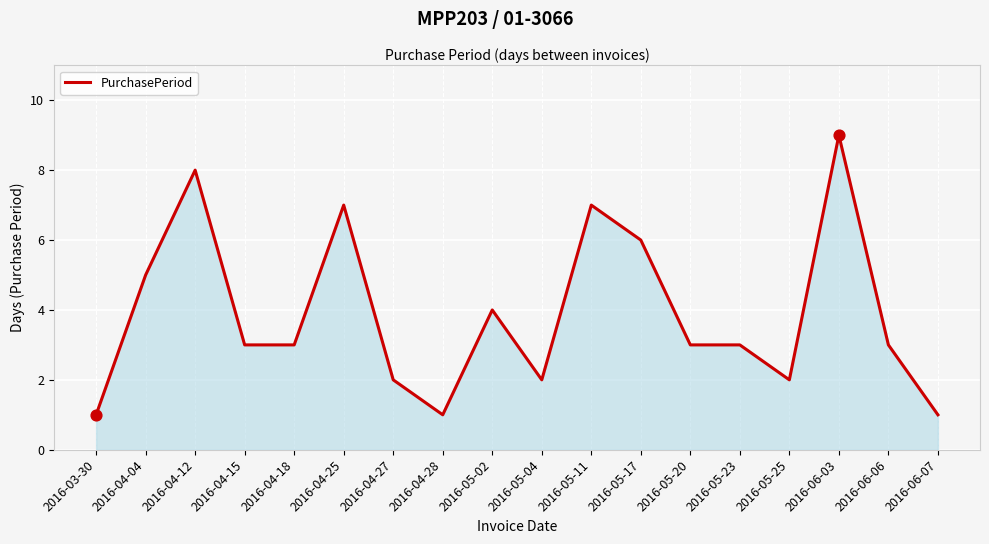

What is the change in value from 2016-04-12 to 2016-05-02?

-4